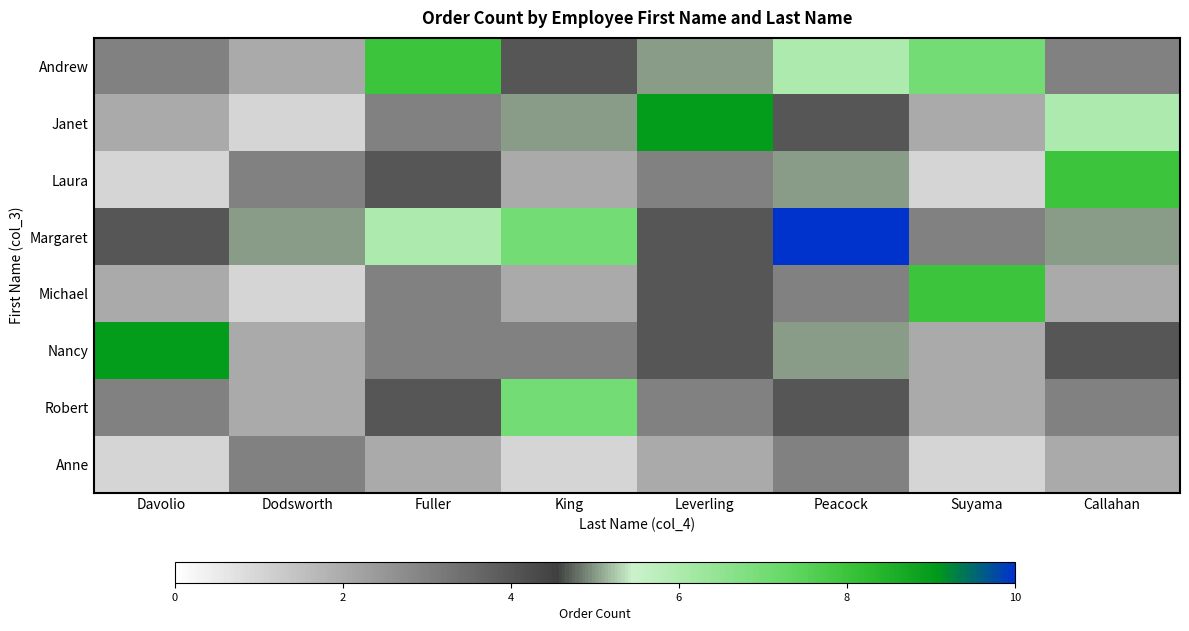

List the series in order of their peak value, highest first.

Margaret, Janet, Nancy, Andrew, Laura, Michael, Robert, Anne